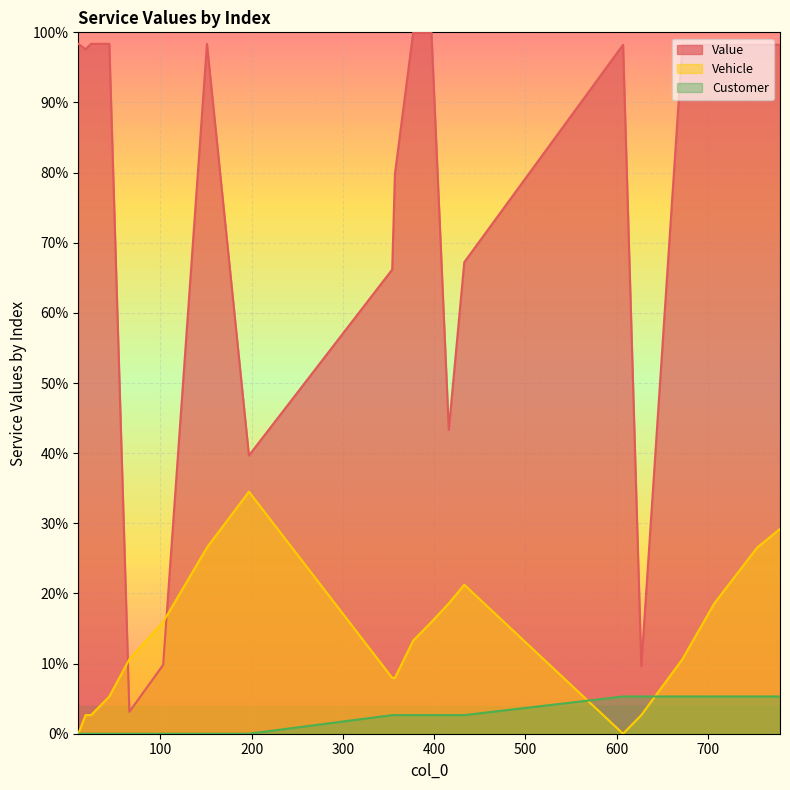

What is the total value across all series at 754?

130.1